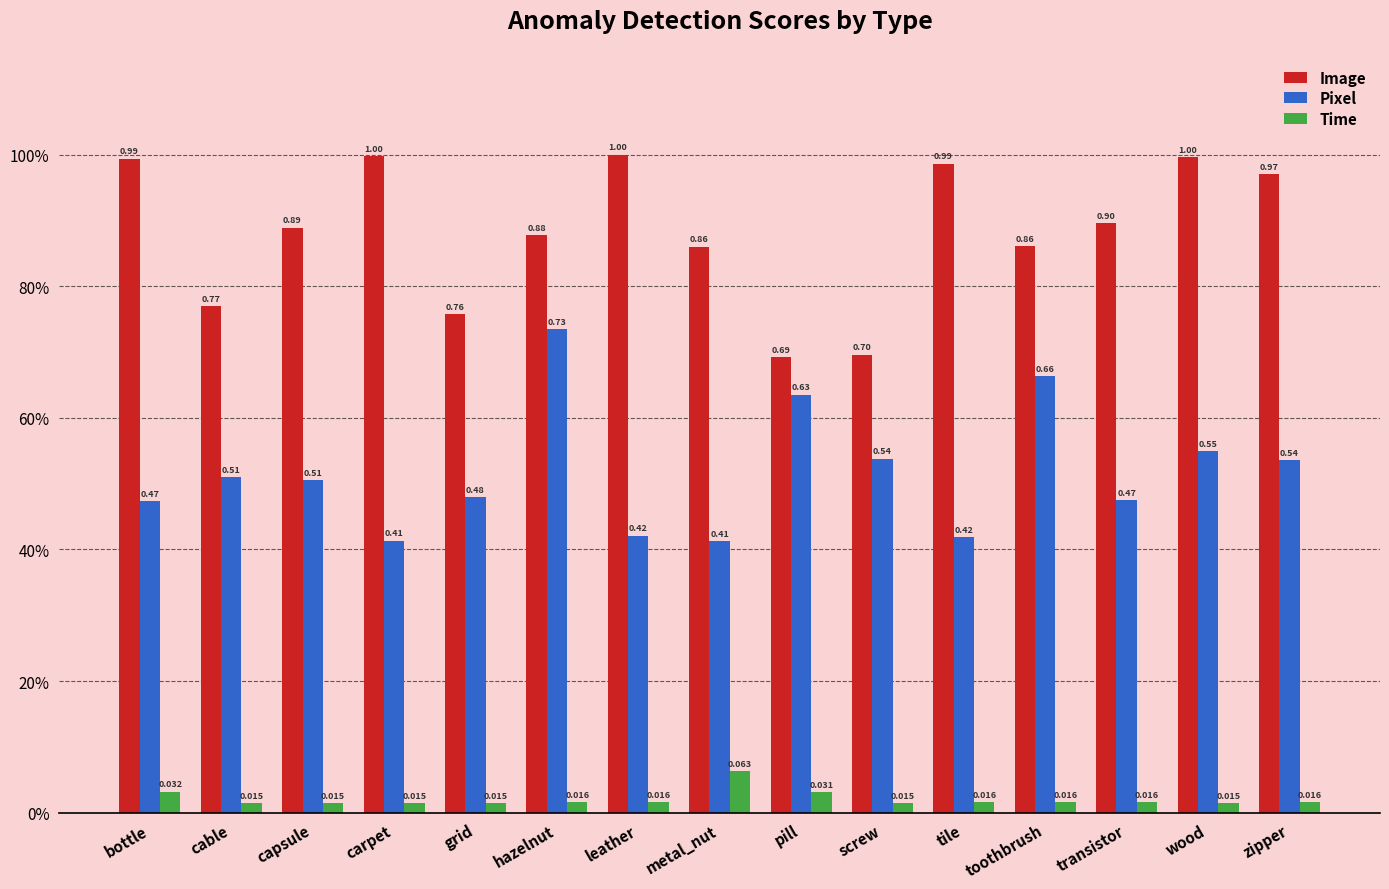

Reading left to right, what are all the values shown in this chart?

Image: 1.0	0.8	0.9	1.0	0.8	0.9	1.0	0.9	0.7	0.7	1.0	0.9	0.9	1.0	1.0
Pixel: 0.5	0.5	0.5	0.4	0.5	0.7	0.4	0.4	0.6	0.5	0.4	0.7	0.5	0.5	0.5
Time: 0.0	0.0	0.0	0.0	0.0	0.0	0.0	0.1	0.0	0.0	0.0	0.0	0.0	0.0	0.0